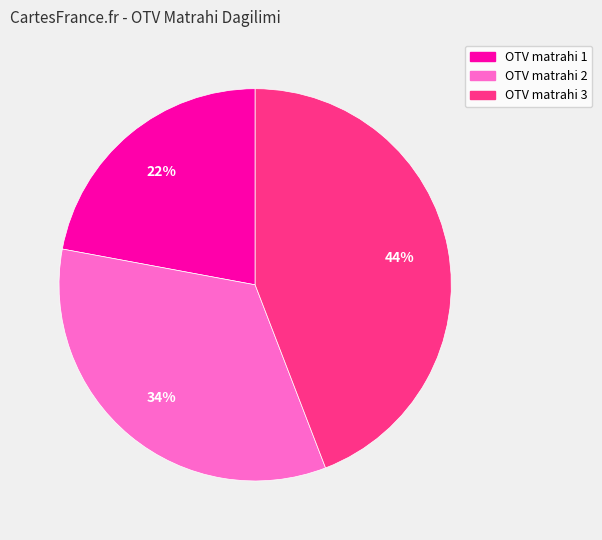

To the nearest percent, what percentage of the pie is OTV matrahi 3?

44%